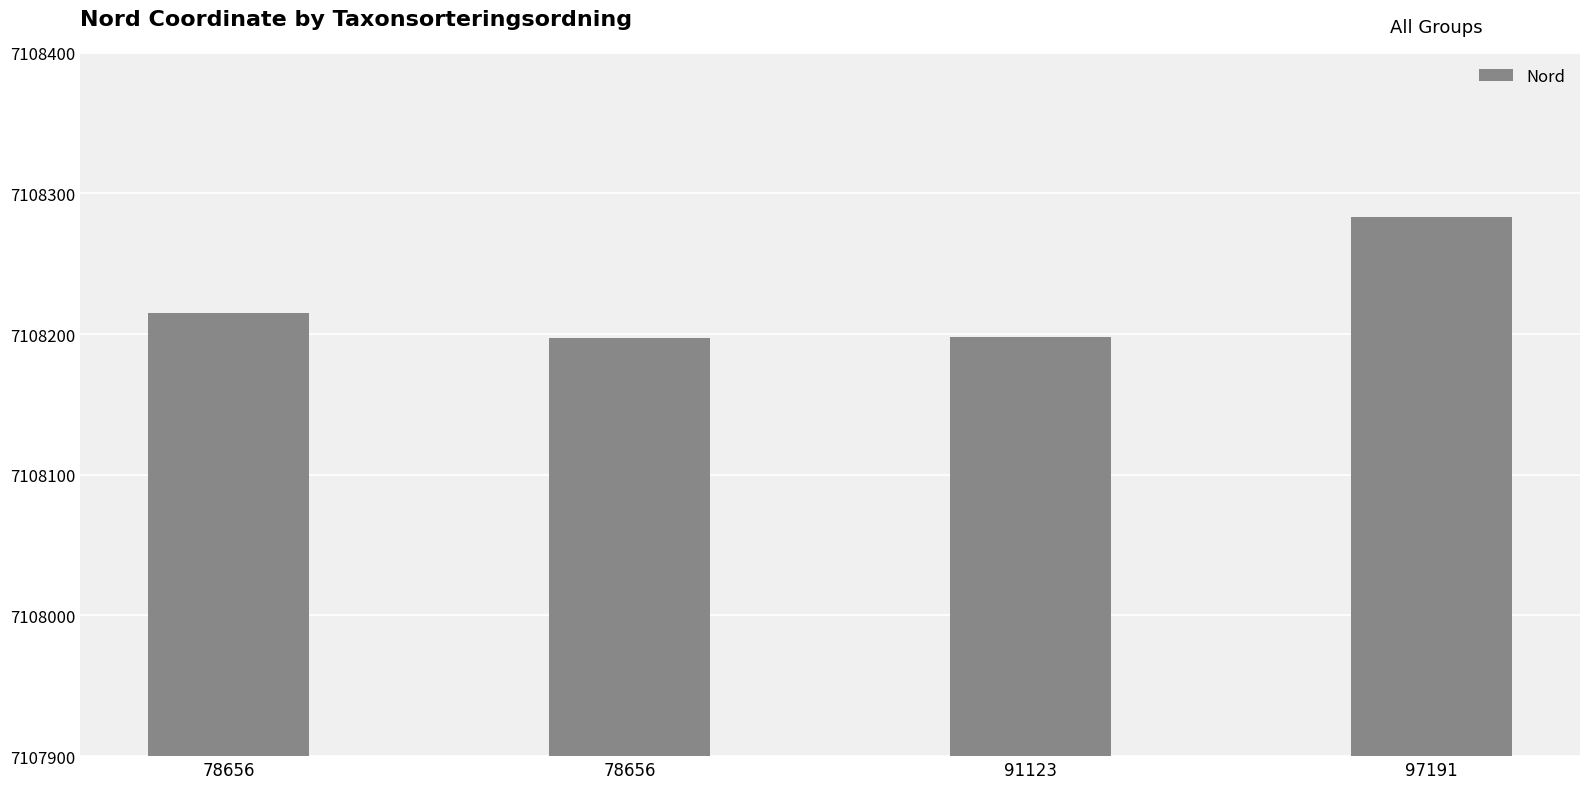

How many bars are there in total?

4